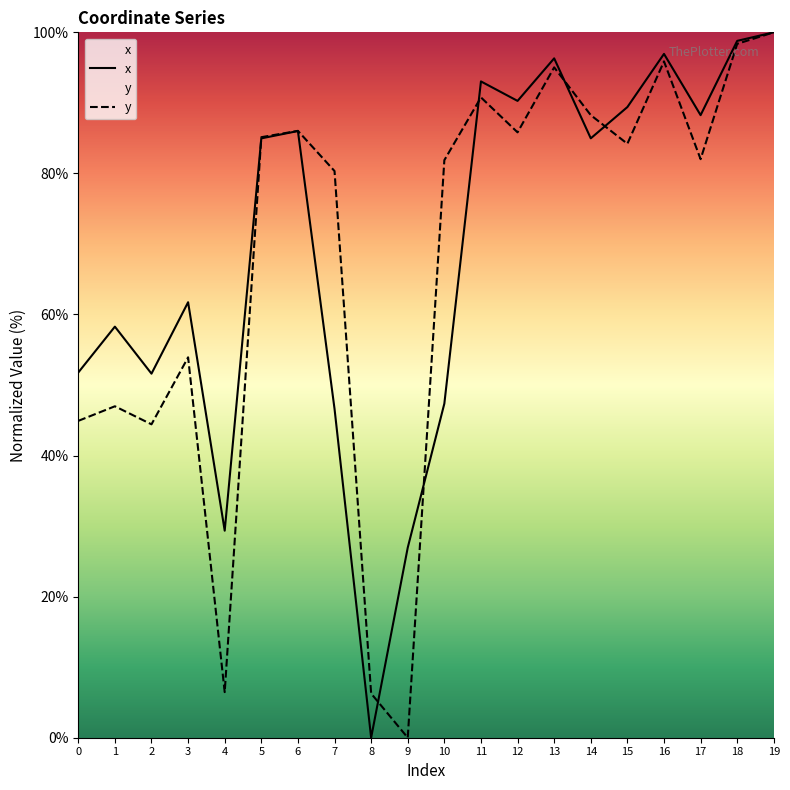

What value does the y series have at 2?

44.4